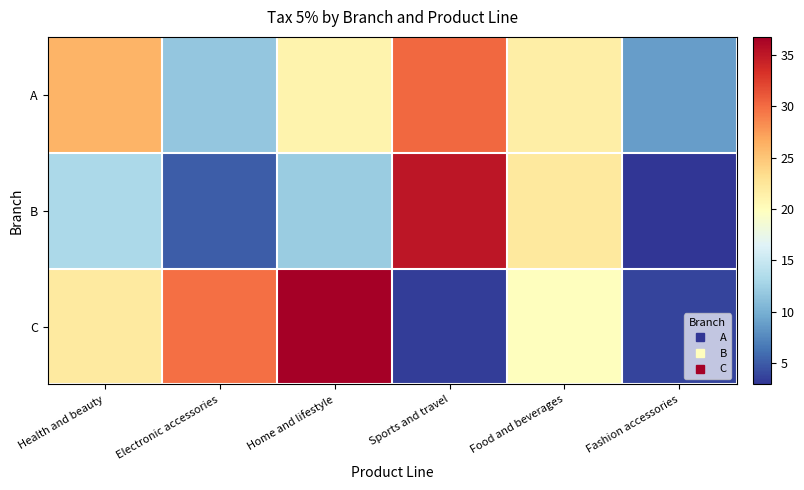

At Fashion accessories, list the series in order from largest to smallest.

A, C, B